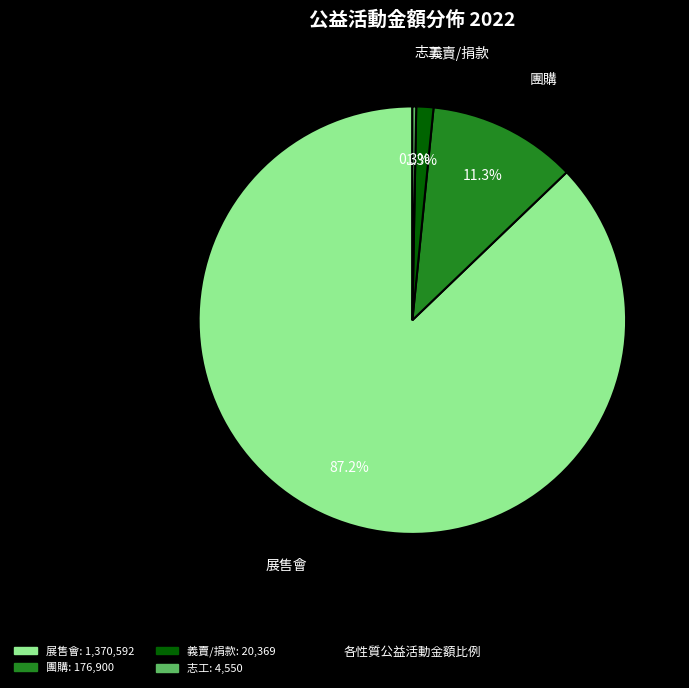

To the nearest percent, what is the difference between the largest and smallest slice percentages?

87%